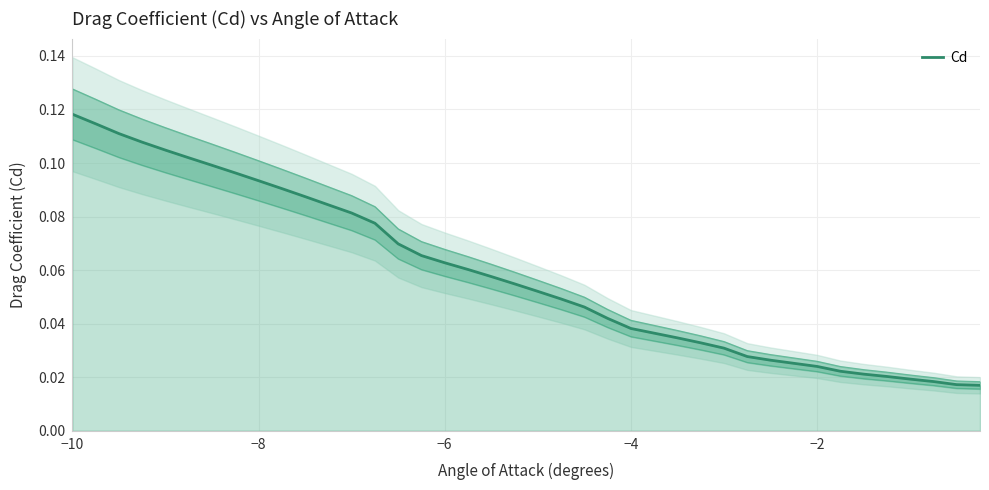

Which category has the highest value in the Cd series?

−10